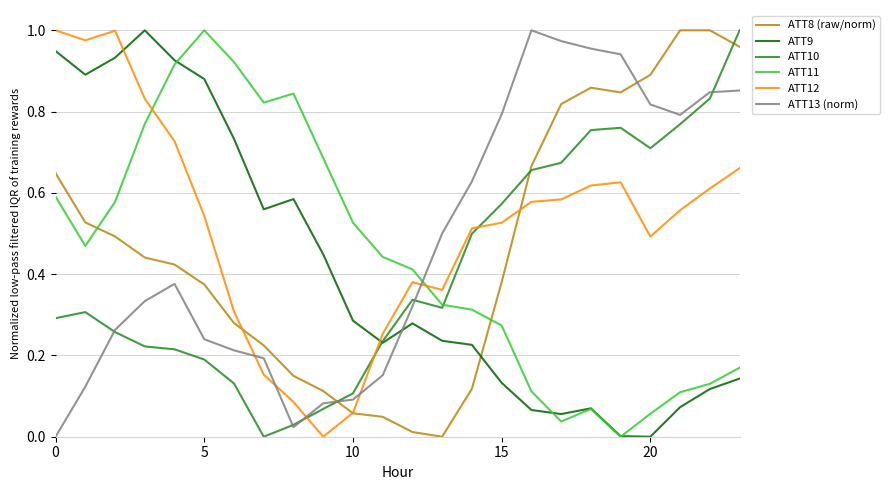

True or false: ATT8 (raw/norm) and ATT11 intersect in this chart.

True